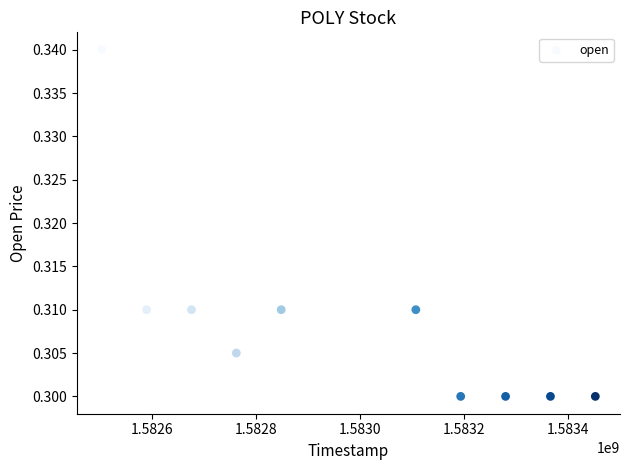

What is the average X value?

1582977600.0